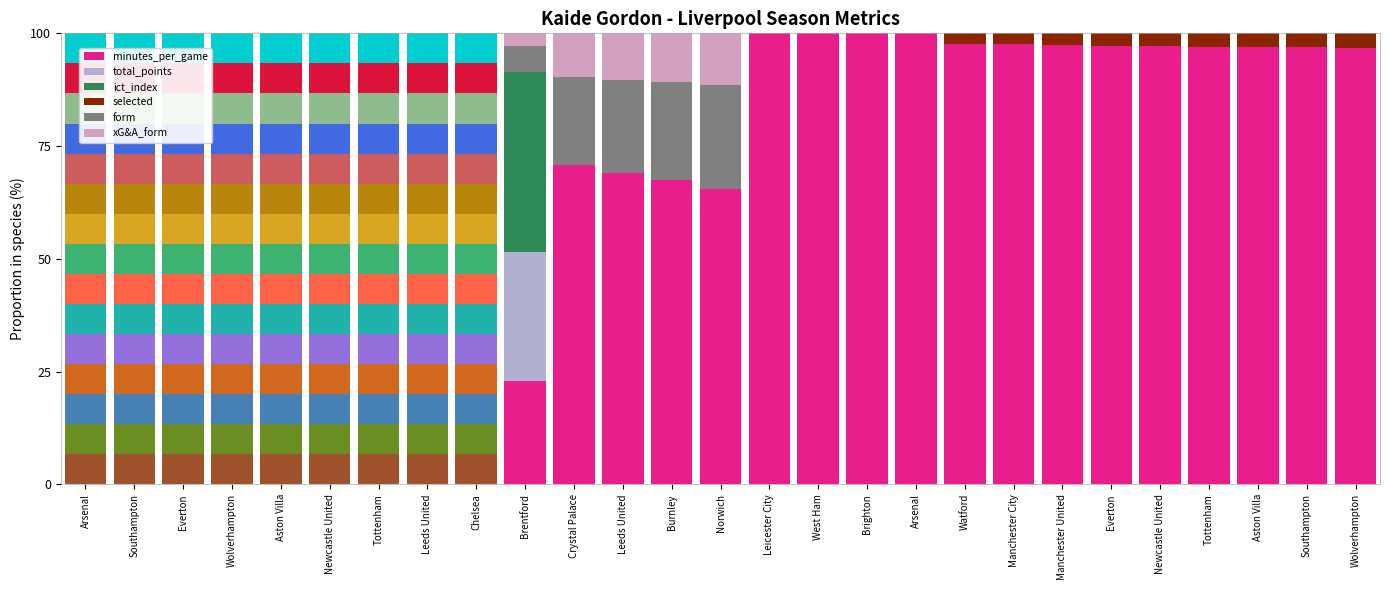

What is the label of the 25th bar from the right?

Everton